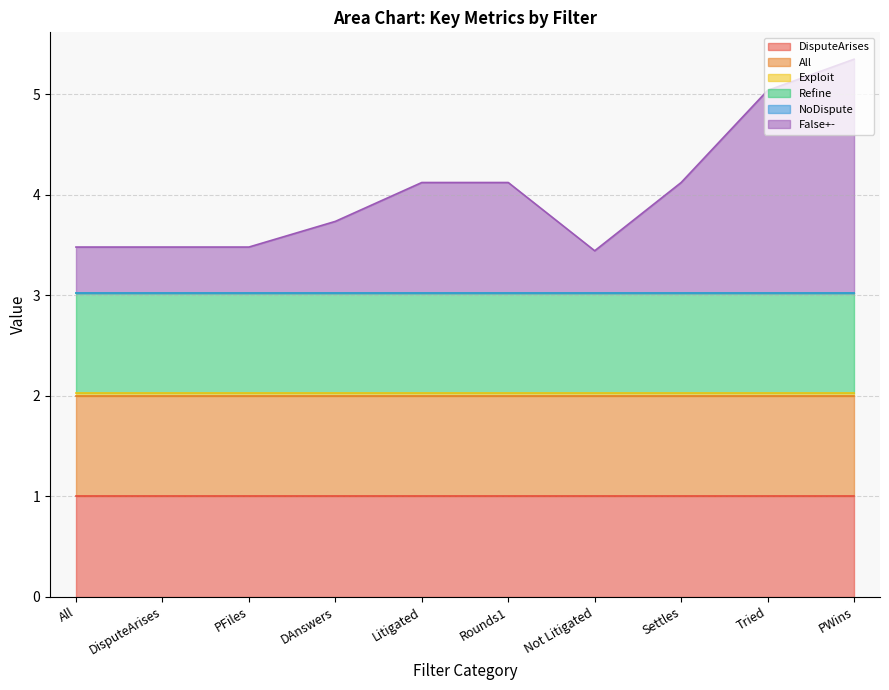

Reading right to left, transcribe all the data shown in this chart.

DisputeArises: 1.0	1.0	1.0	1.0	1.0	1.0	1.0	1.0	1.0	1.0
All: 1.0	1.0	1.0	1.0	1.0	1.0	1.0	1.0	1.0	1.0
Exploit: 0.0	0.0	0.0	0.0	0.0	0.0	0.0	0.0	0.0	0.0
Refine: 1.0	1.0	1.0	1.0	1.0	1.0	1.0	1.0	1.0	1.0
NoDispute: 0.0	0.0	0.0	0.0	0.0	0.0	0.0	0.0	0.0	0.0
False+-: 2.3	2.0	1.1	0.4	1.1	1.1	0.7	0.5	0.5	0.5